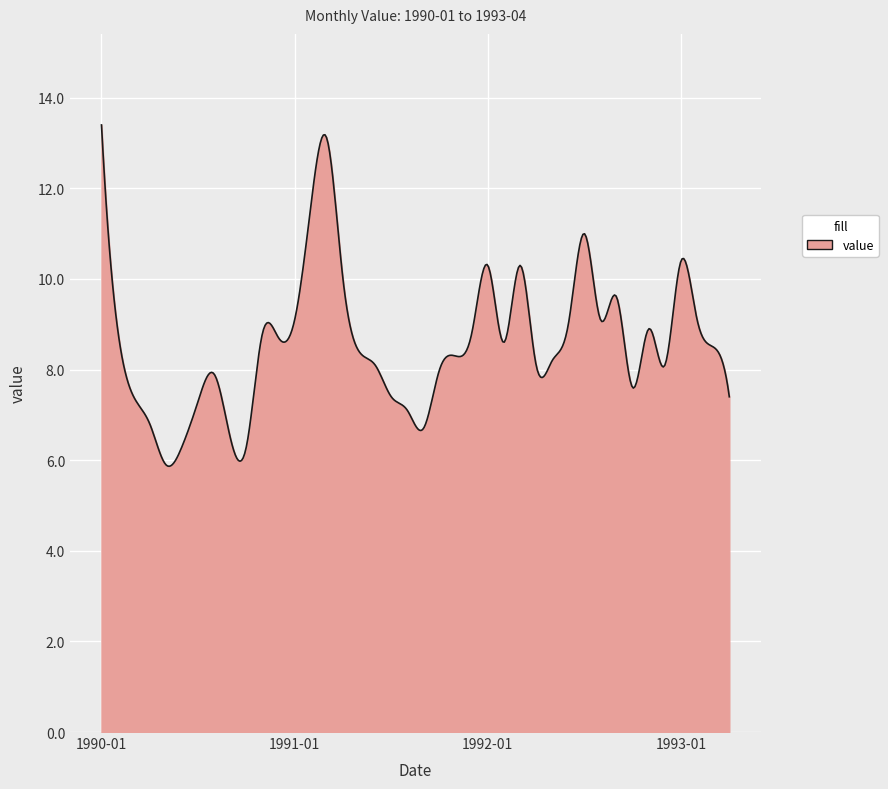

What is the difference between the maximum and minimum values?

7.5